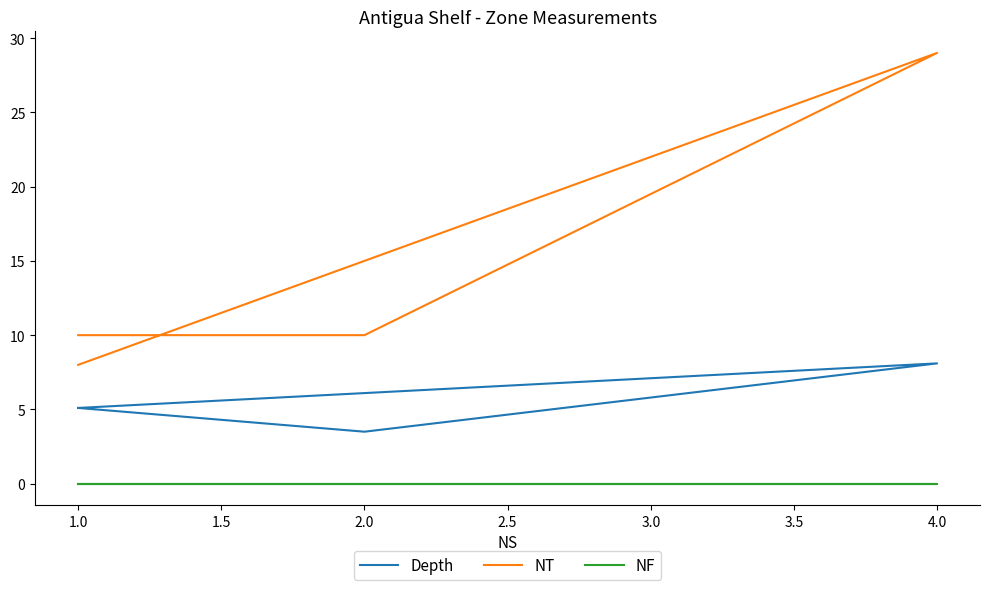

Rank the series by their average value, from lowest to highest.

NF, Depth, NT